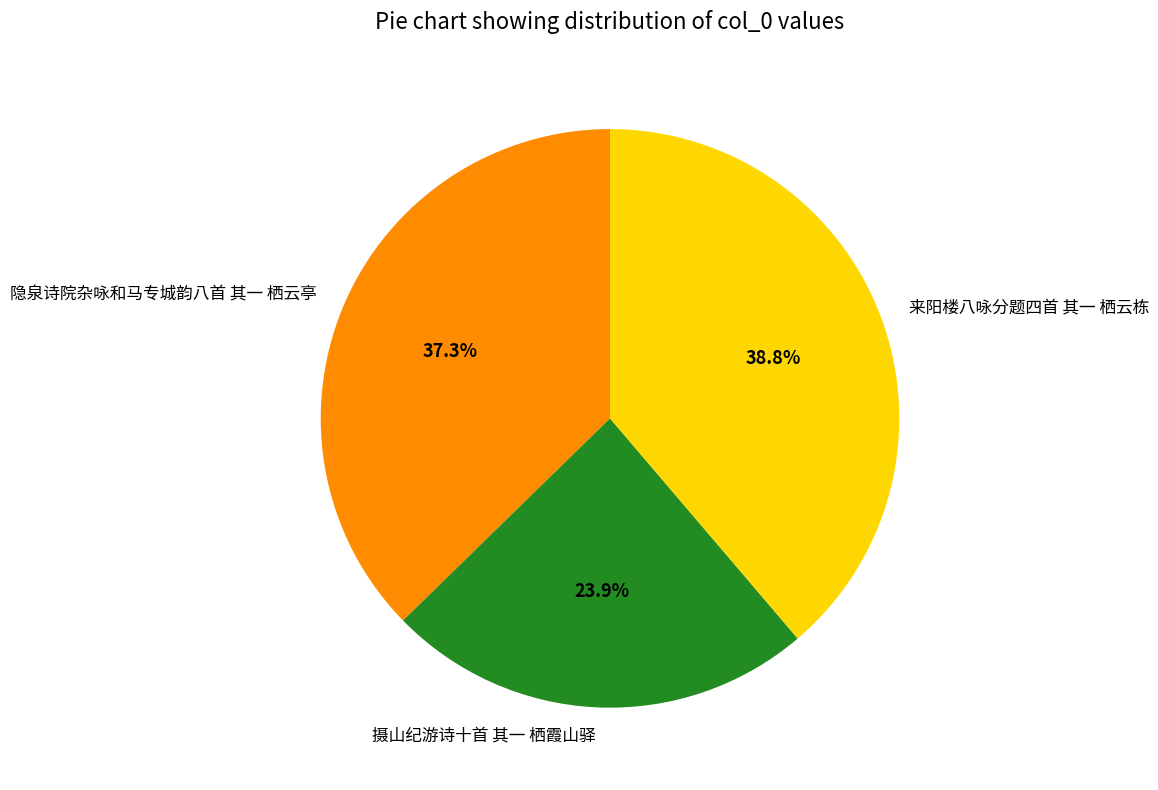

What percentage is the 隐泉诗院杂咏和马专城韵八首 其一 栖云亭 slice, to the nearest percent?

37%